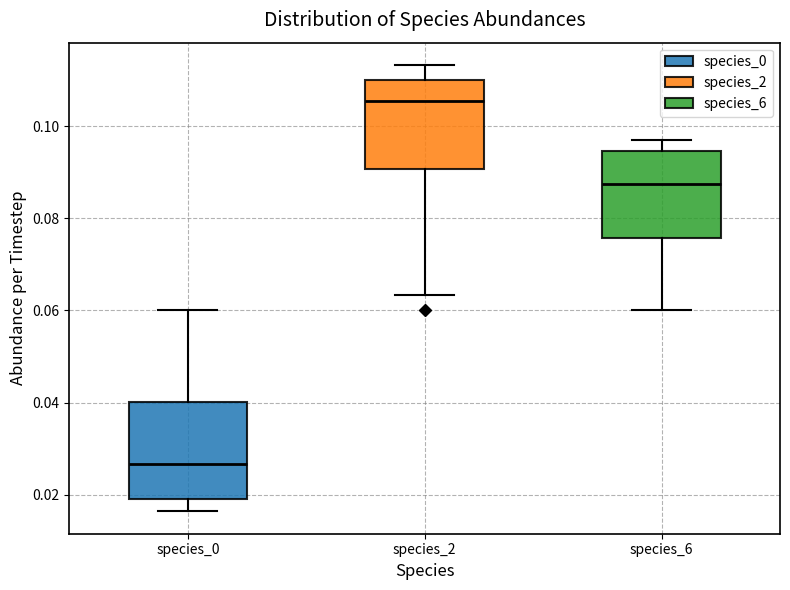

Reading left to right, transcribe this box plot: for each box, give where its median line is, the range the box spans, and where its two whiskers end, as read against the y-axis. The values are not printed on the chart, so give them approximately, as read against the axis.

species_0: median 0.026, box 0.020 to 0.040, whiskers 0.016 to 0.060
species_2: median 0.106, box 0.090 to 0.110, whiskers 0.064 to 0.114
species_6: median 0.088, box 0.076 to 0.094, whiskers 0.060 to 0.098